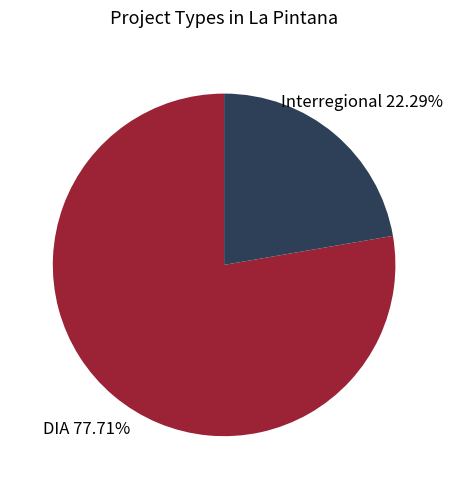

Is it true that DIA is 92% of the pie?

False